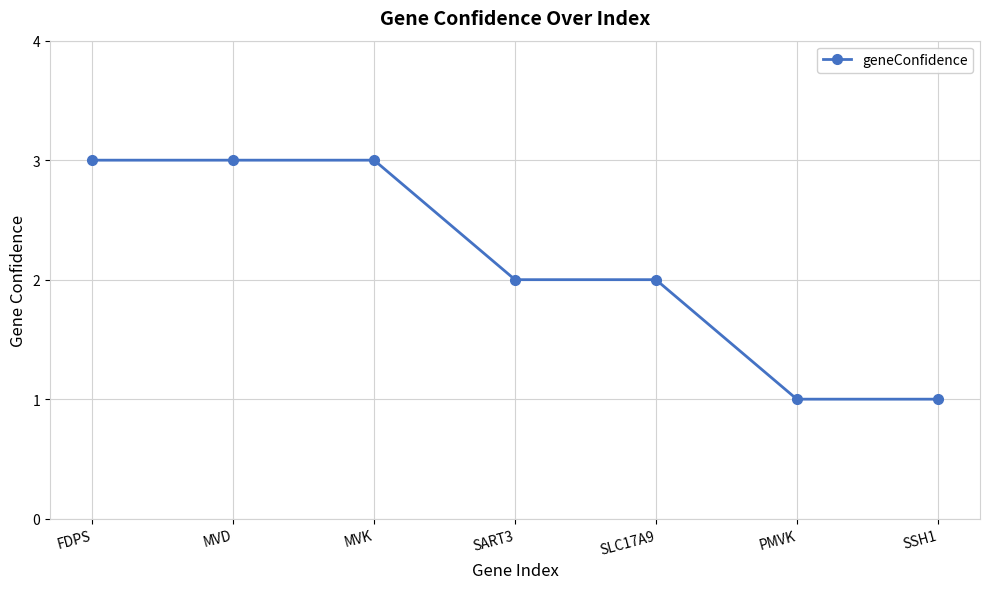

Count the values in the range 1 to 3.

7